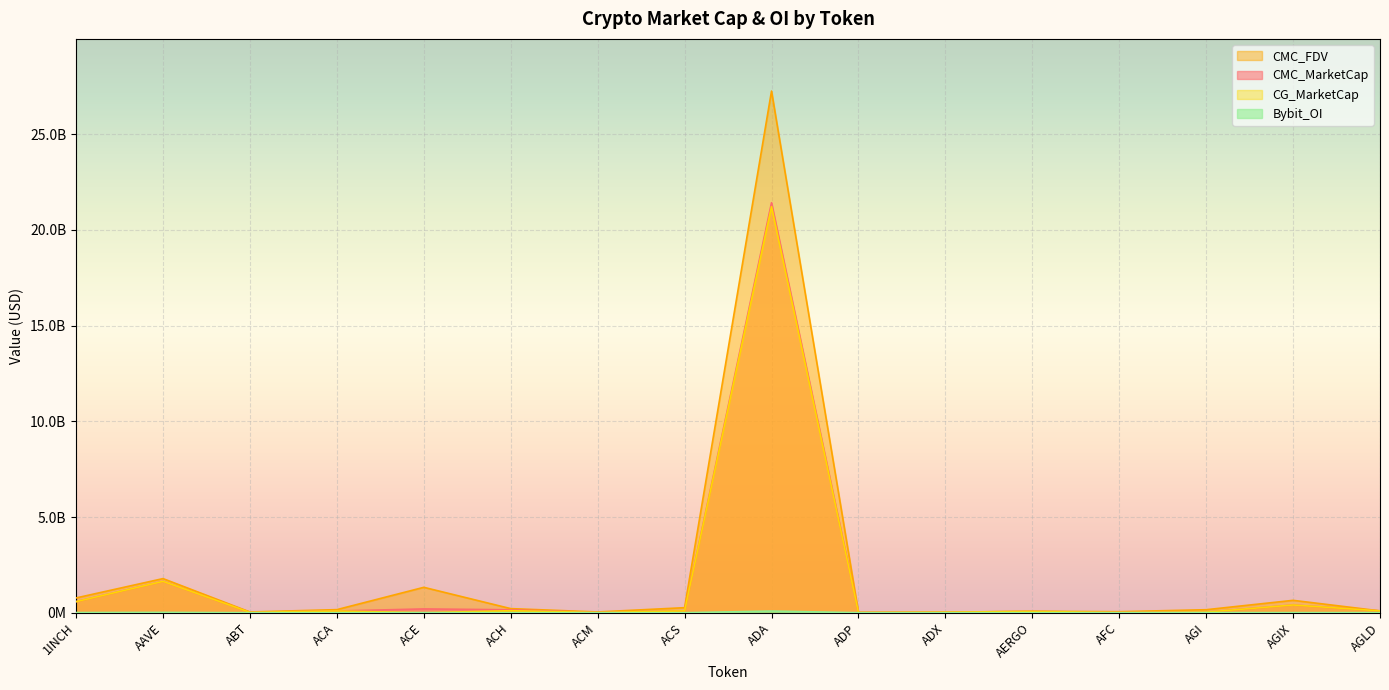

Where does the CMC_FDV series first go above 161005386?

1INCH